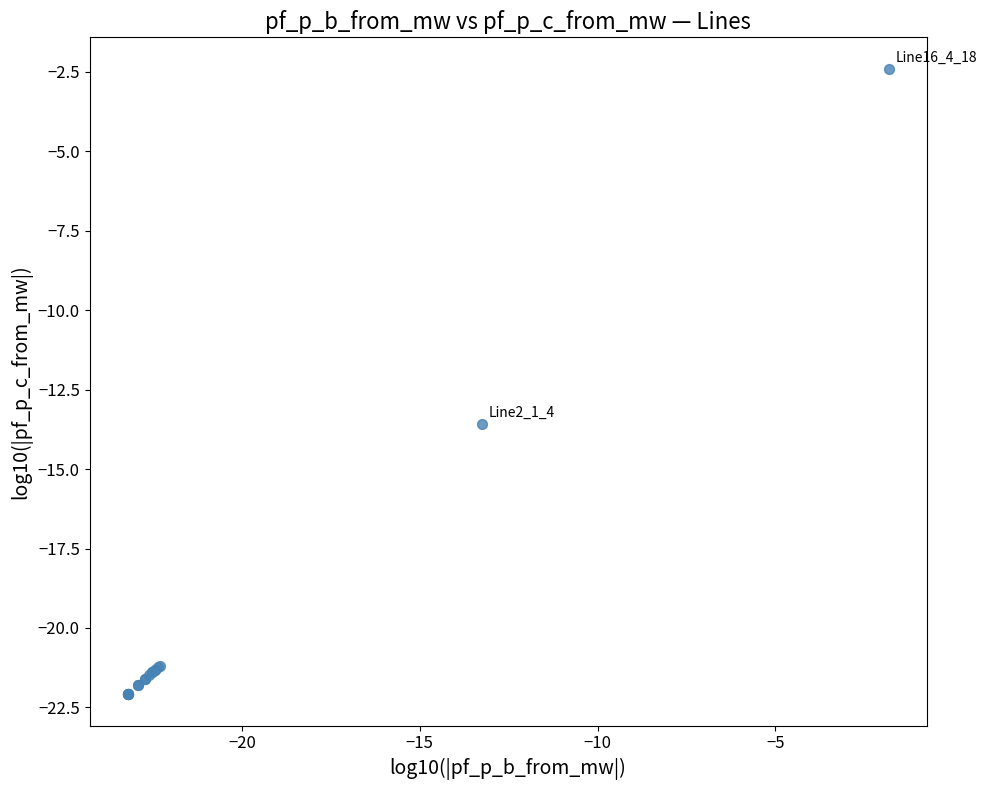

What Y value in the scatter plot is closest to -12?

-13.6